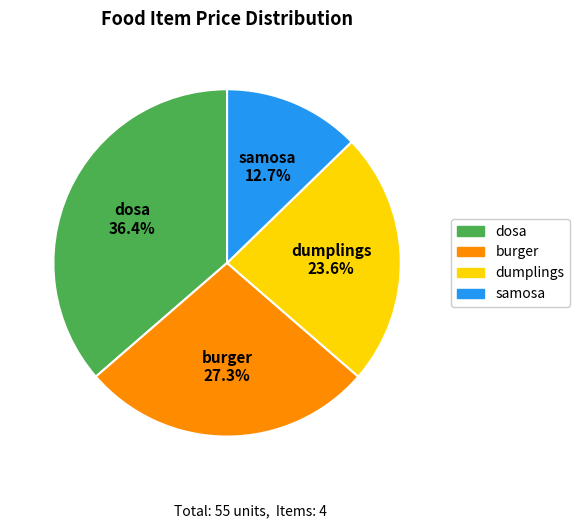

What portion of the pie excludes dumplings?

76.4%